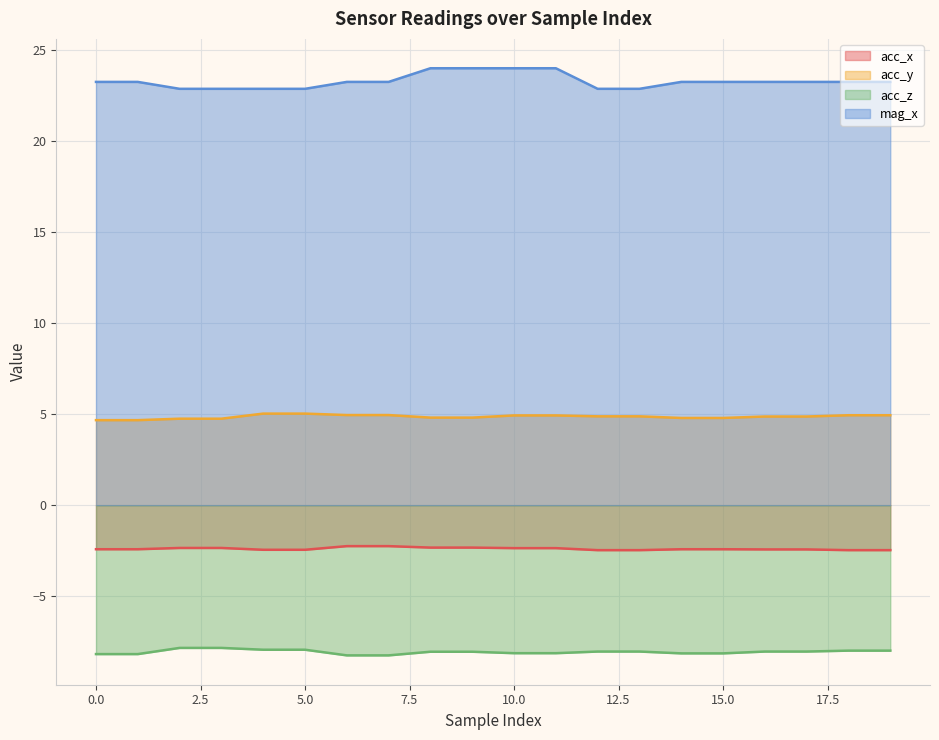

Between 13 and 11, which is larger?

11